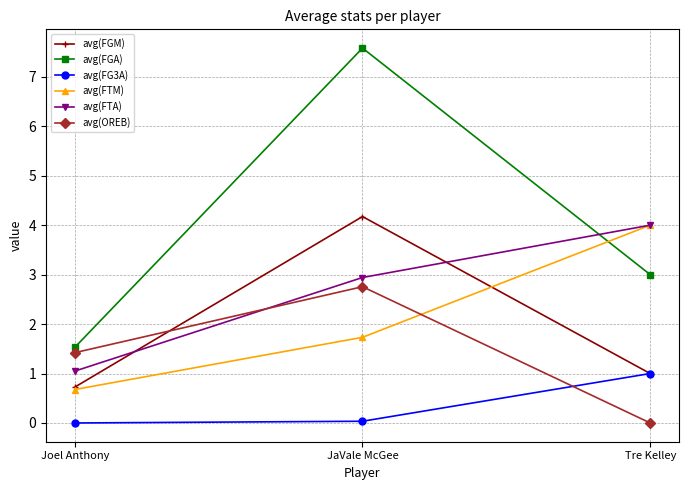

Which series has the largest range (max minus min)?

avg(FGA)